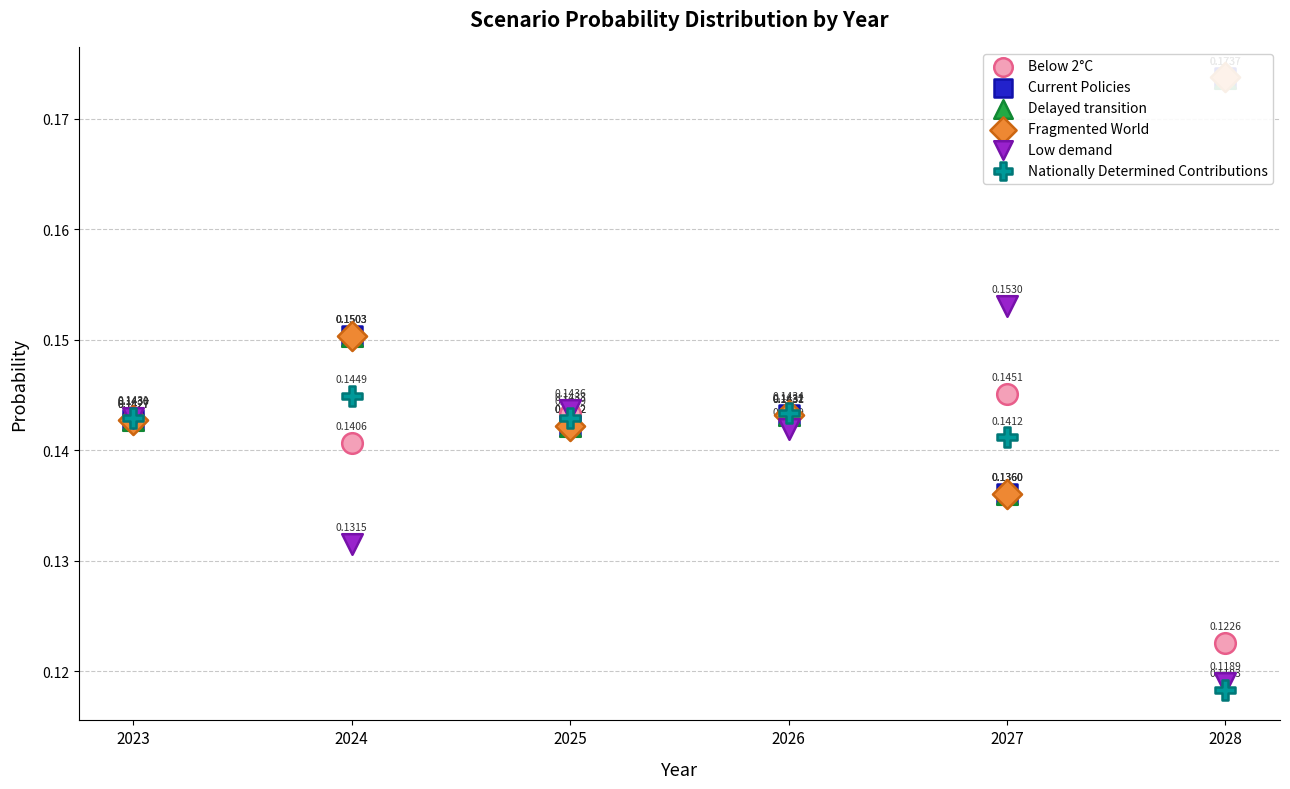

At how many categories does at least one series exceed 0?

6